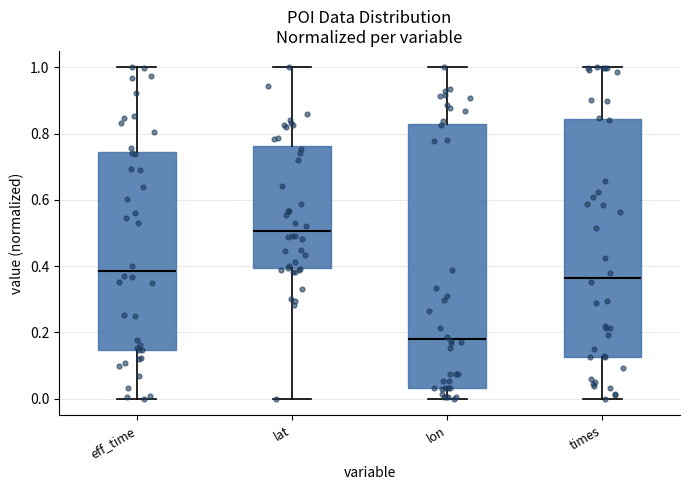

Which box's median line is the lowest?

lon